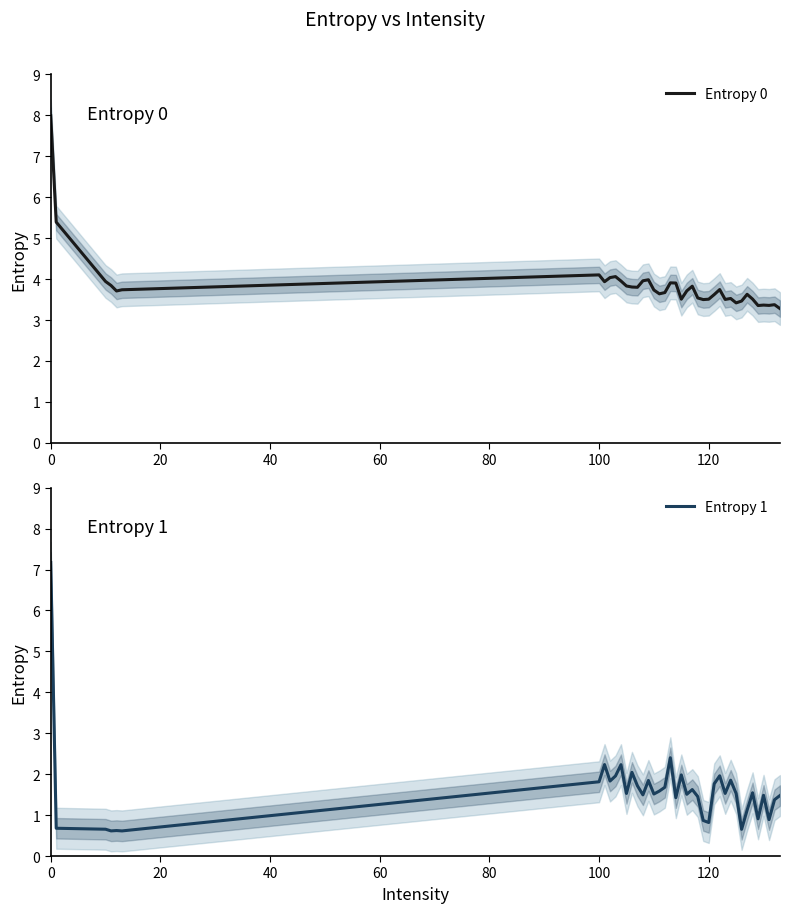

Rank the series by their maximum value, from highest to lowest.

Entropy 0, Entropy 1